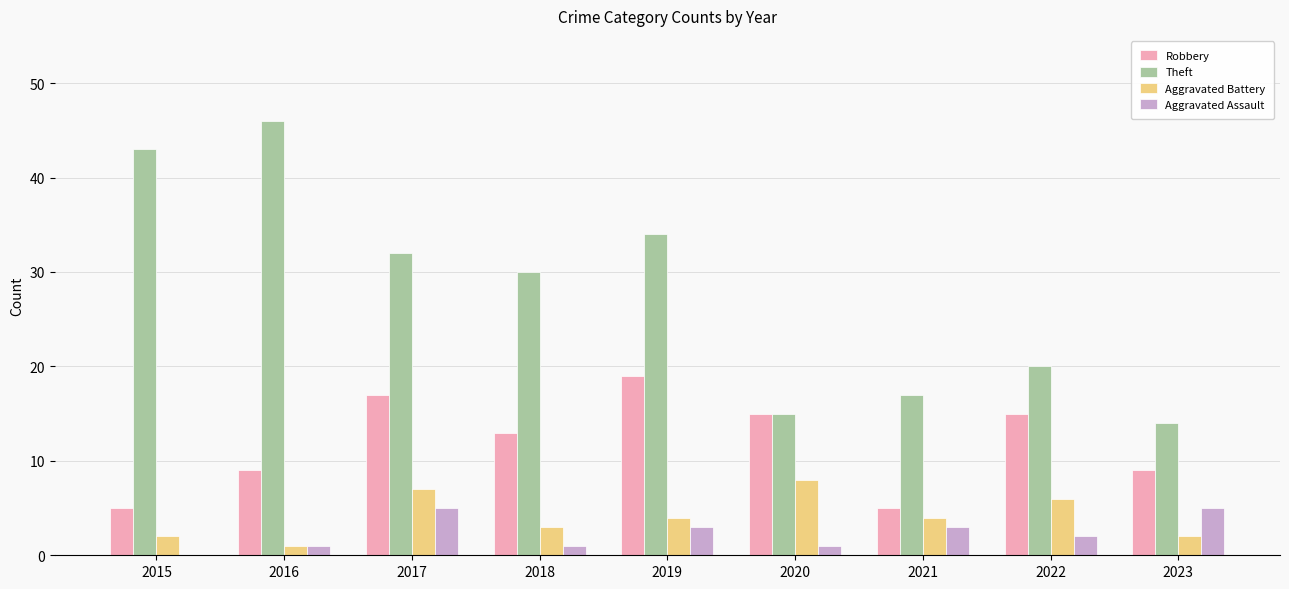

What is the average value of the Robbery series?

12